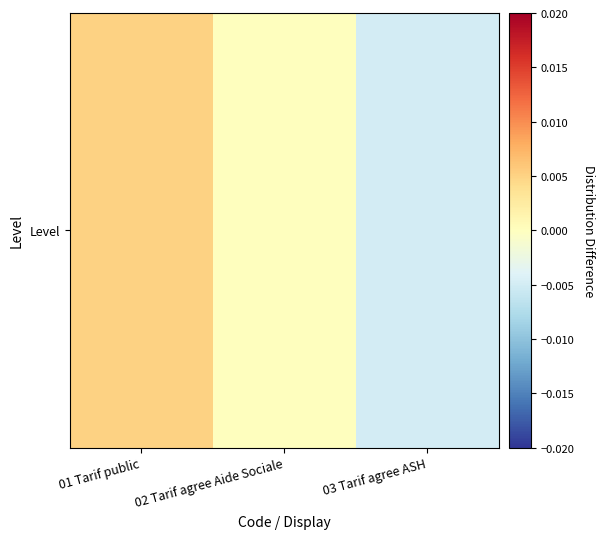

The chart shows a value of 0.0 at 01 Tarif public. True or false?

False